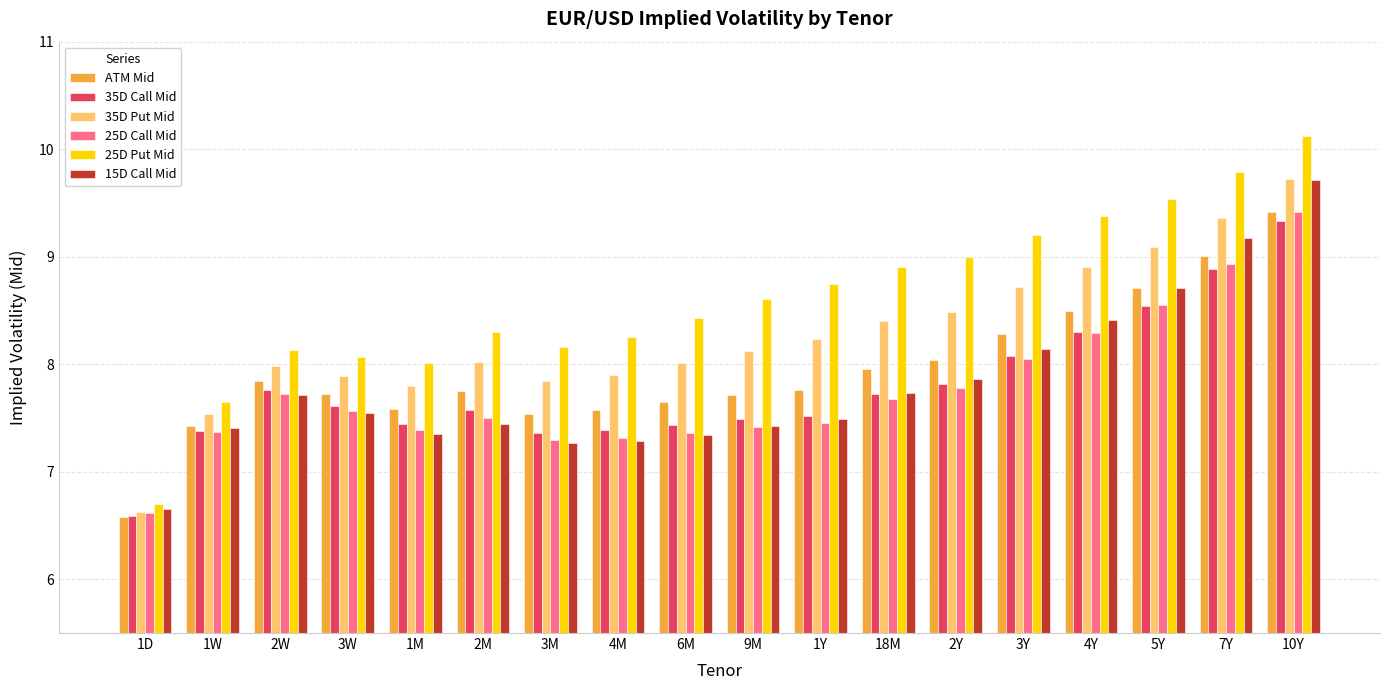

Read the 35D Put Mid value at 2W.

8.0